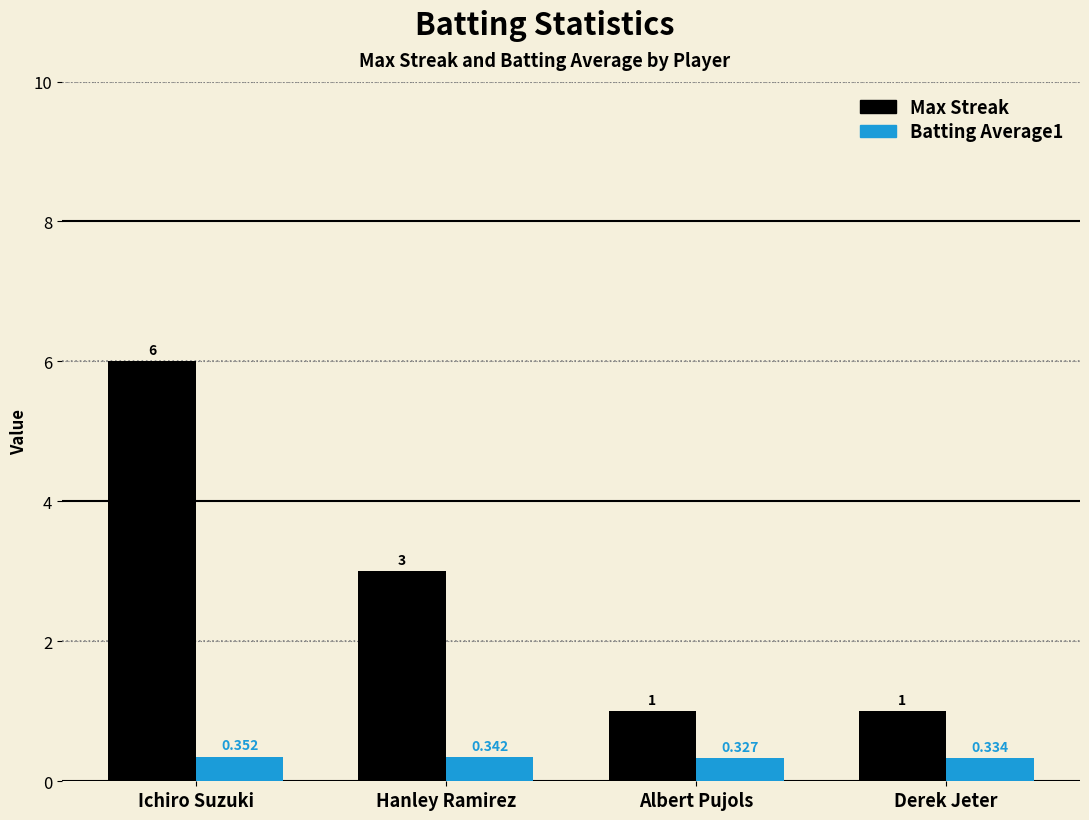

What is the maximum value shown in the chart?

6.0